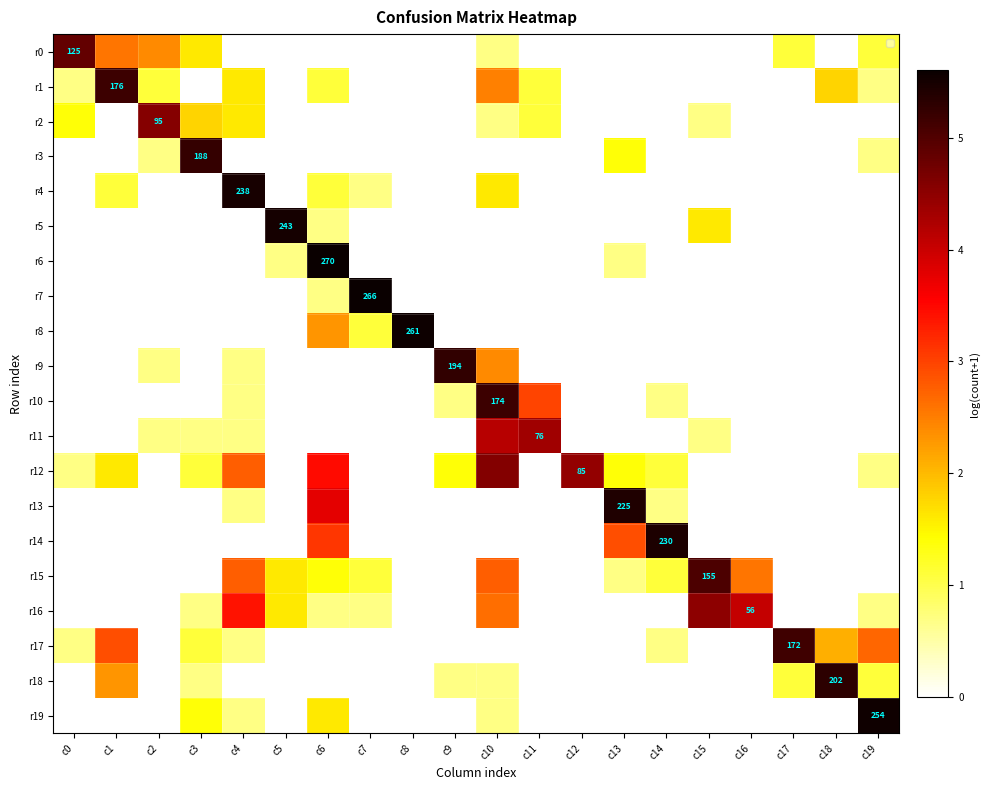

How many positive values does the r15 series have?

9